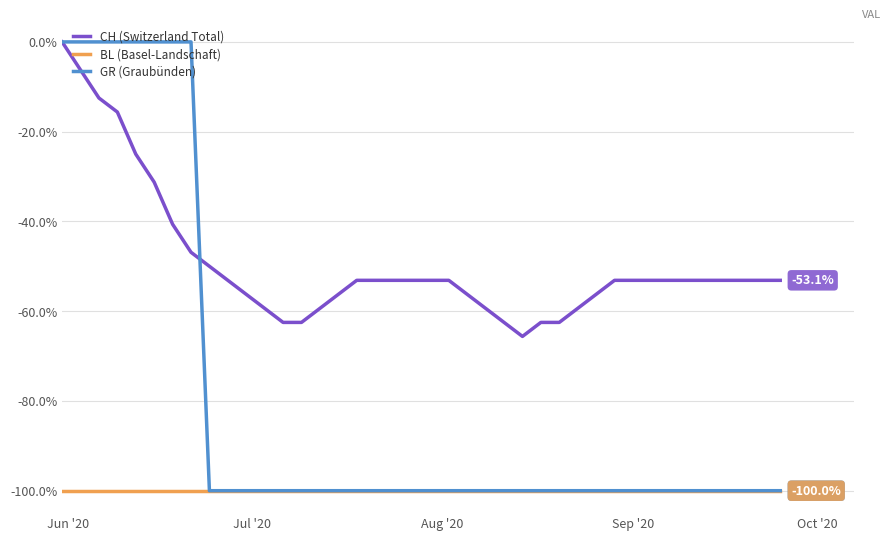

What is the average value of the BL (Basel-Landschaft) series?

-100.0